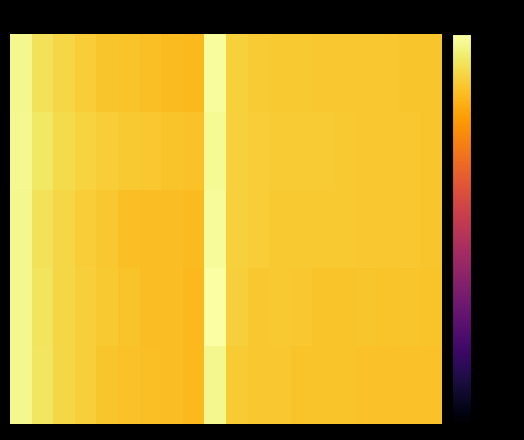

At which category is the sum across all series the highest?

9